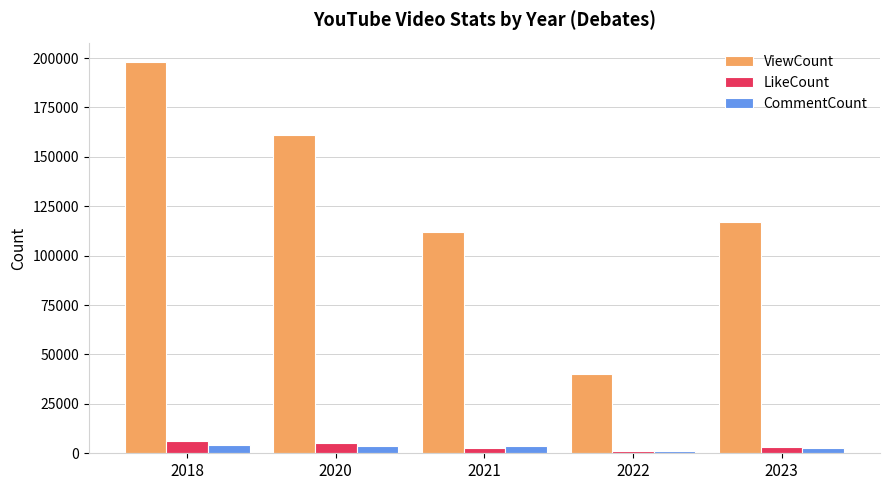

What is the highest value of the ViewCount series?

197934